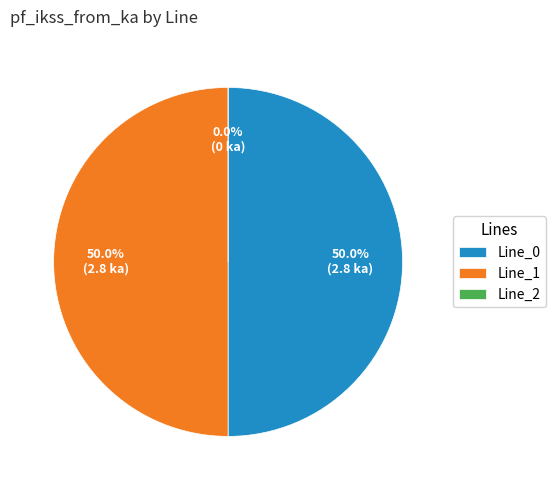

True or false: Line_1 accounts for 61% of the total.

False